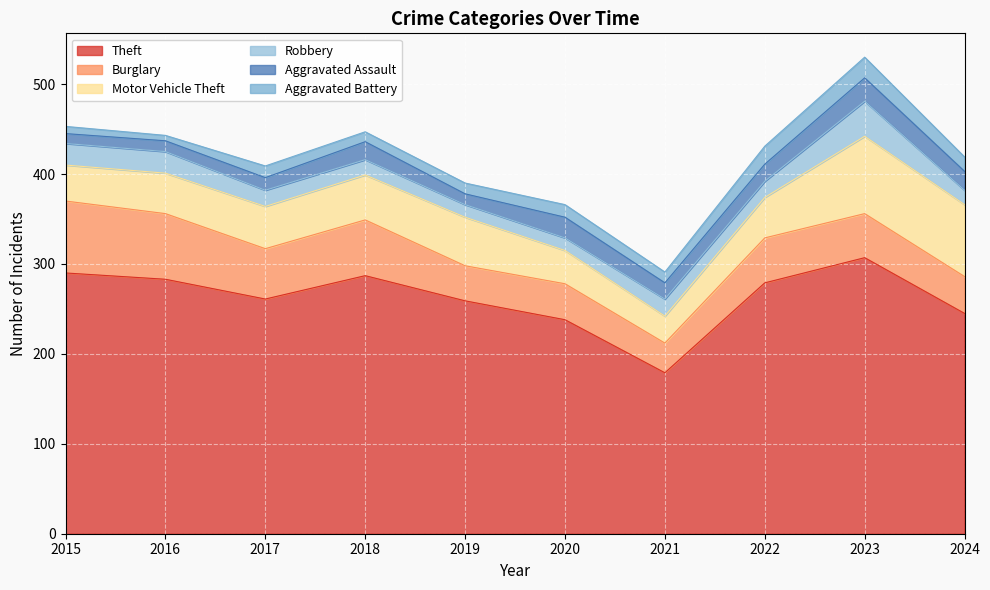

Where is the first local maximum for Aggravated Battery?

2017